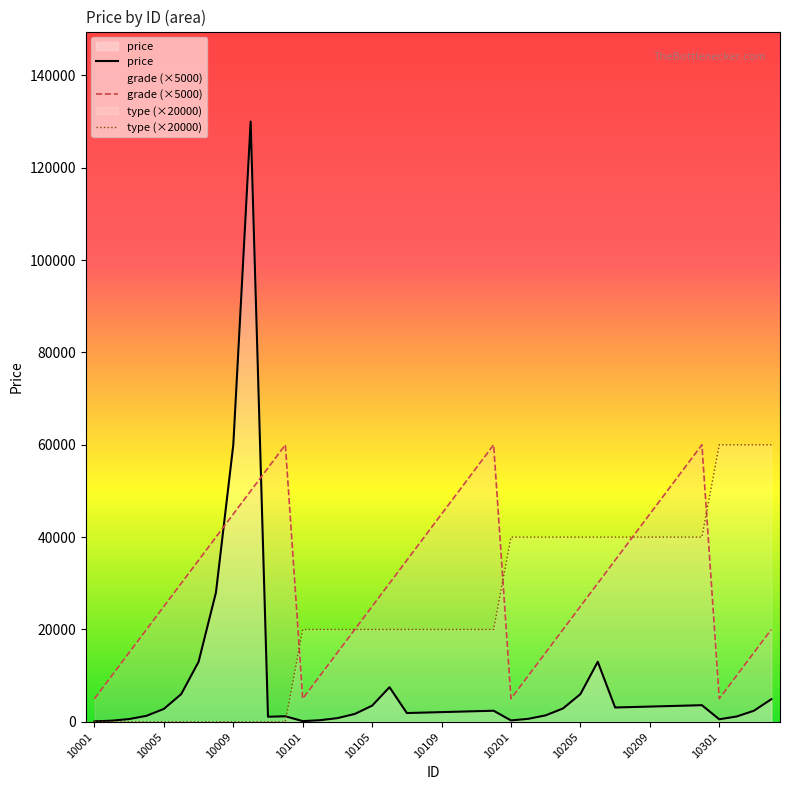

Which series has the largest total across all categories?

grade (×5000)